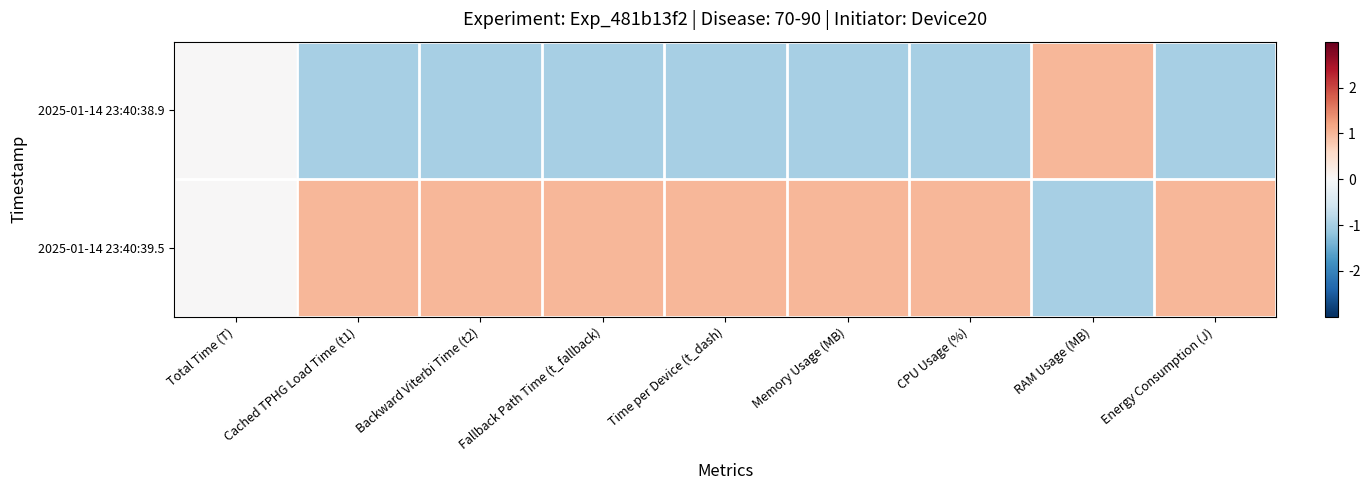

Rank the series by their average value, from lowest to highest.

2025-01-14 23:40:38.9, 2025-01-14 23:40:39.5